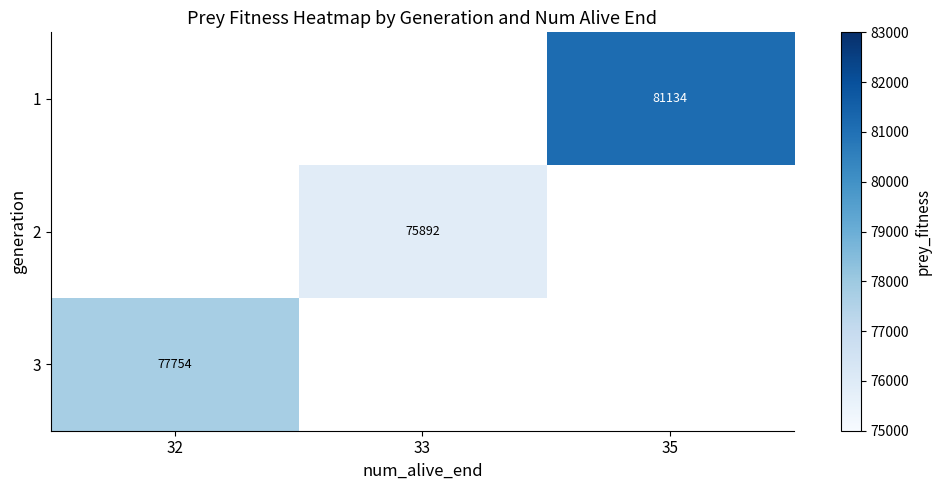

What is the smallest value displayed?

75892.0